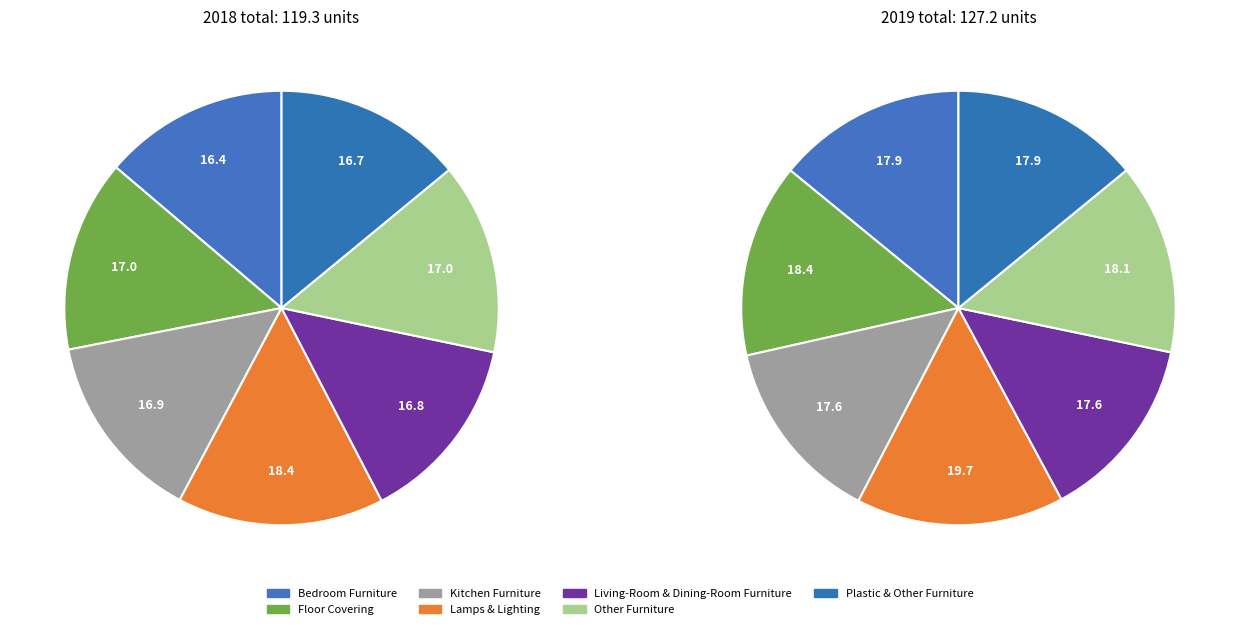

What portion of the pie excludes Kitchen Furniture?

85.8%